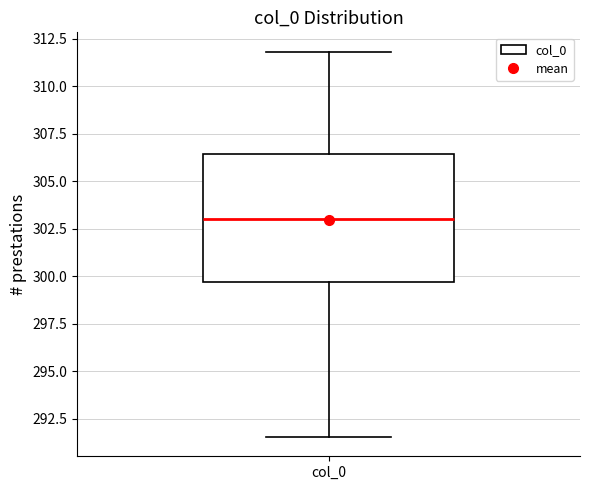

Where is the upper edge of the box for col_0 on the y-axis? The values are not printed on the chart, so give them approximately, as read against the axis.

306.5